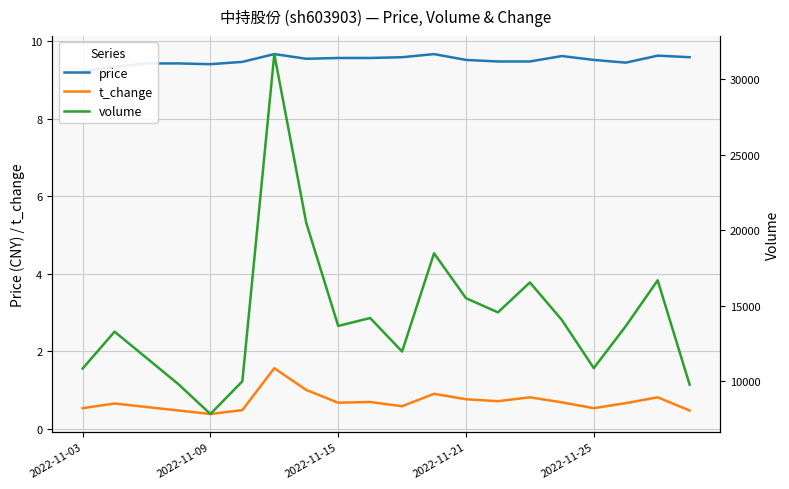

The value of volume at 19 is 14361.1. True or false?

False